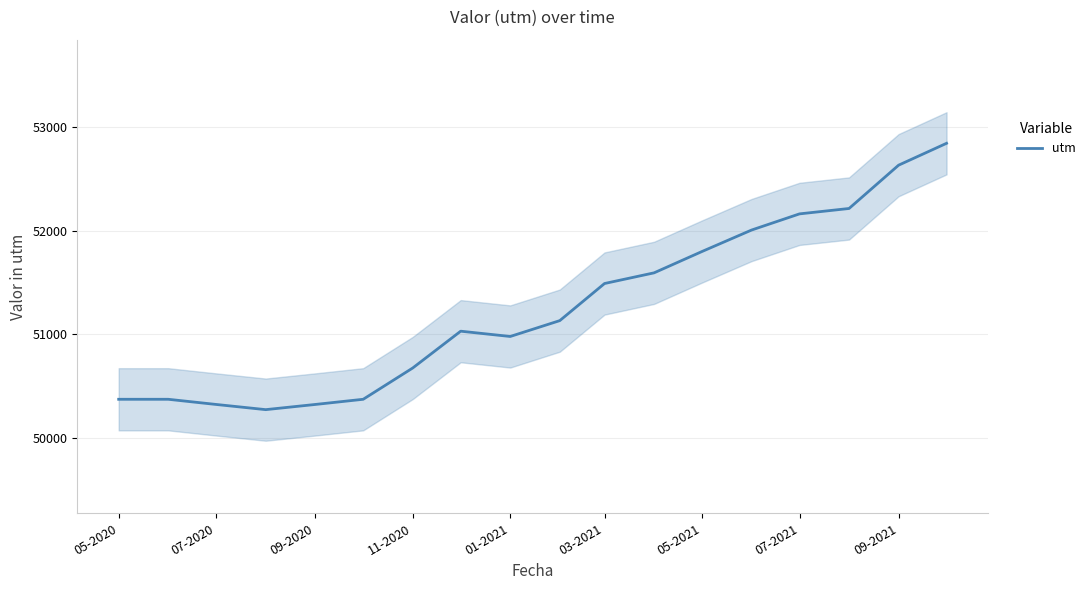

True or false: utm has a value of 83548 at 11-2020.

False